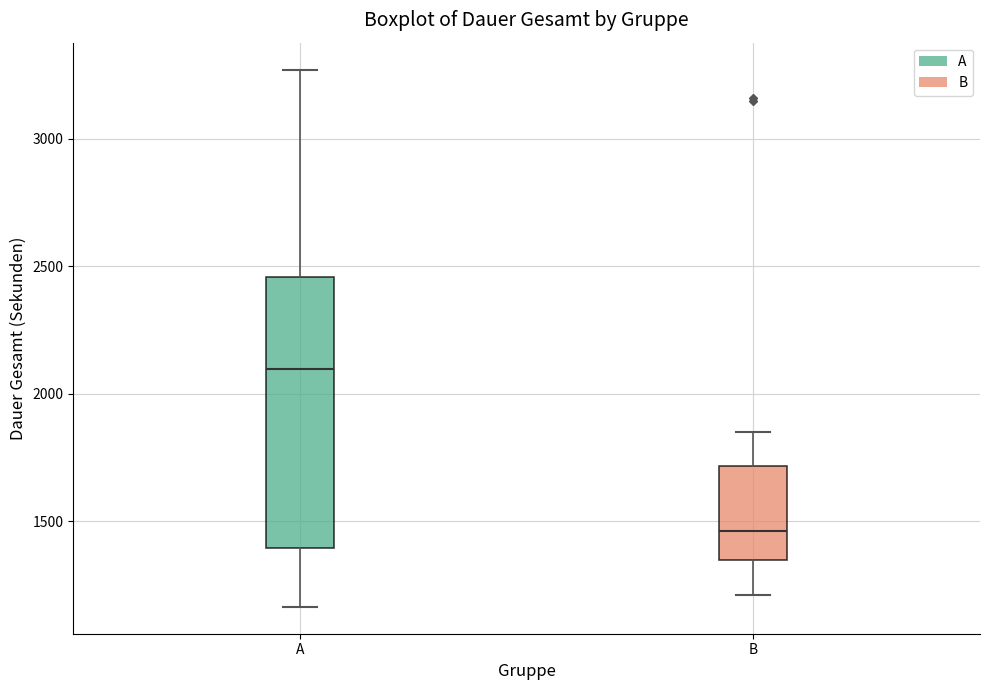

Reading left to right, read every box against the y-axis: the position of its median line, the range the box covers, and the ends of its whiskers. The values are not printed on the chart, so give them approximately, as read against the axis.

A: median 2100, box 1400 to 2450, whiskers 1150 to 3250
B: median 1450, box 1350 to 1700, whiskers 1200 to 1850